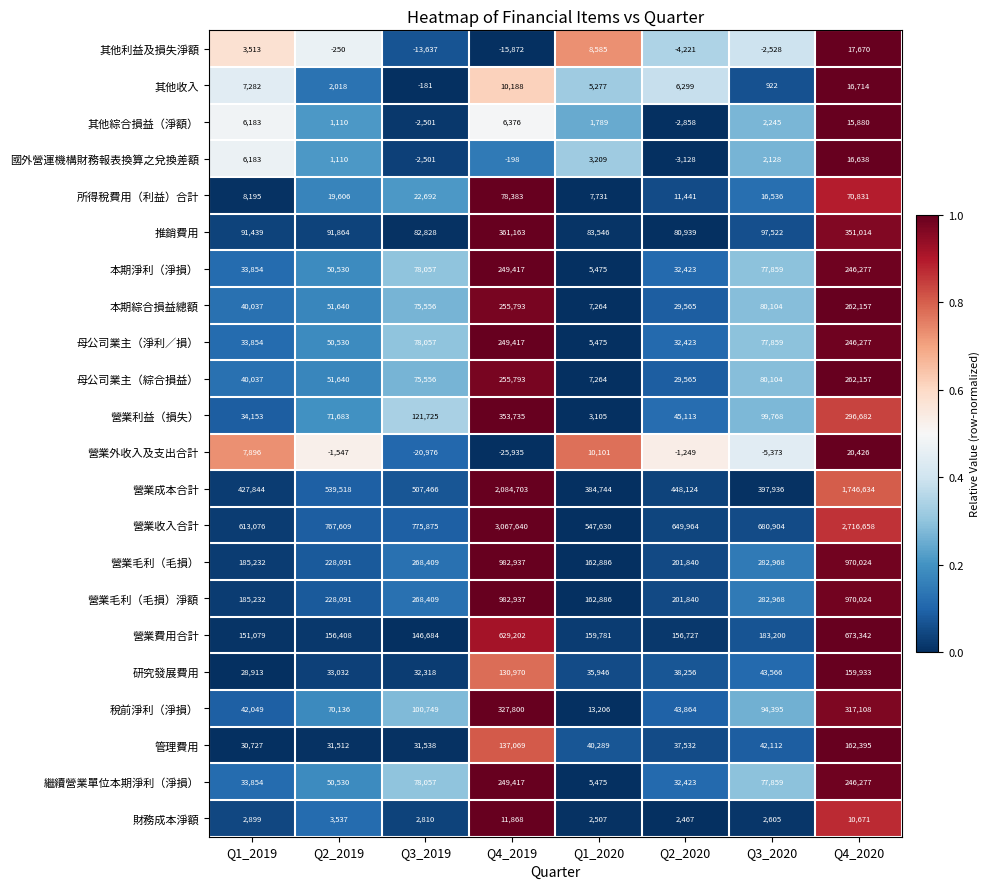

What is the average value of the 其他利益及損失淨額 series?

-842